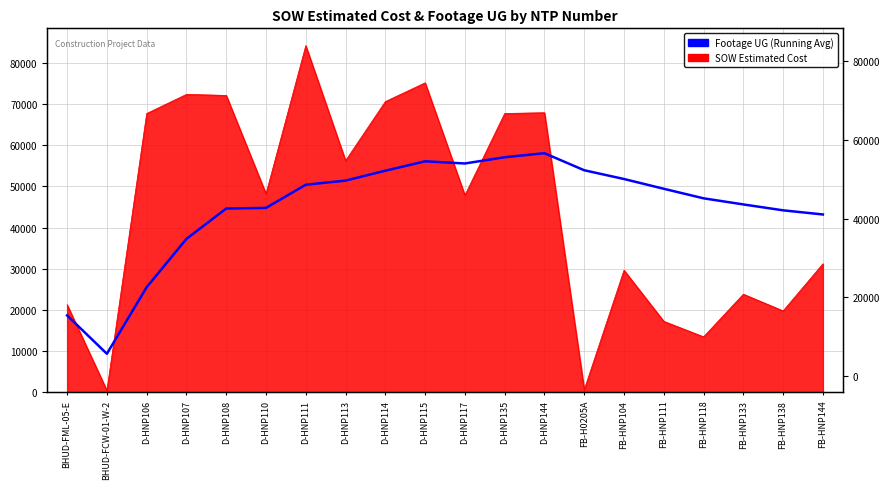

What is the approximate value at FB-HNP138?

44194.0